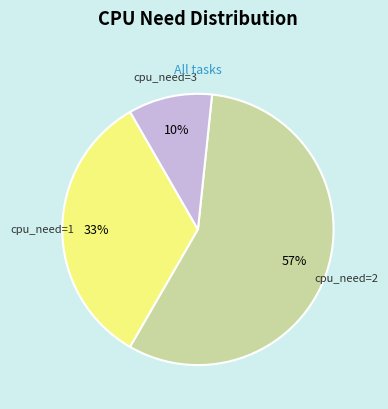

To the nearest percent, what is the average slice percentage?

33%